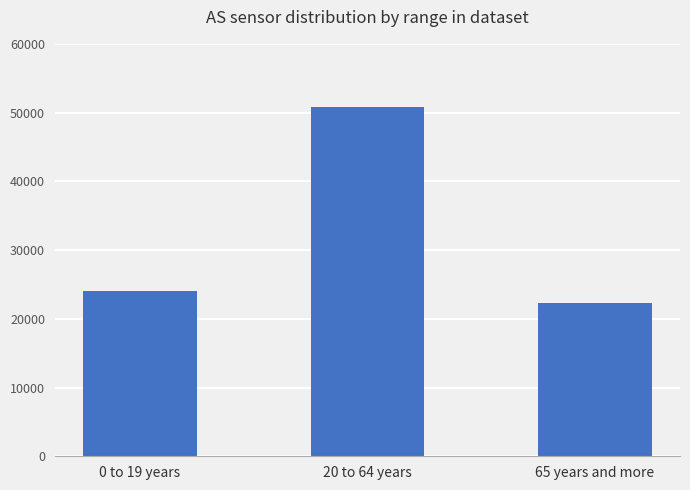

What is the label of the 3rd bar from the right?

0 to 19 years